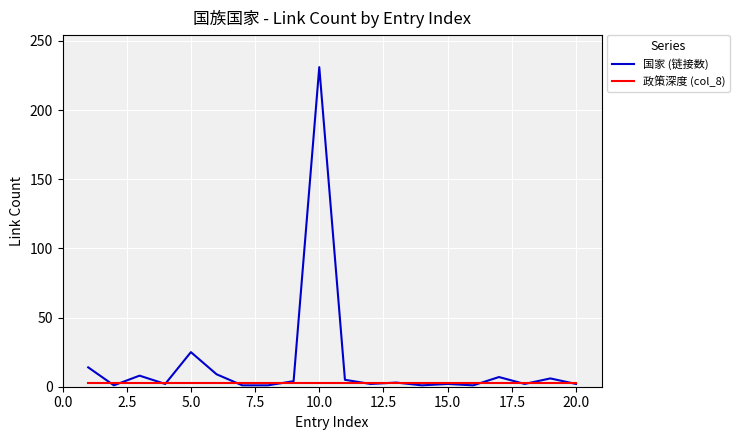

What is the greatest value displayed?

231